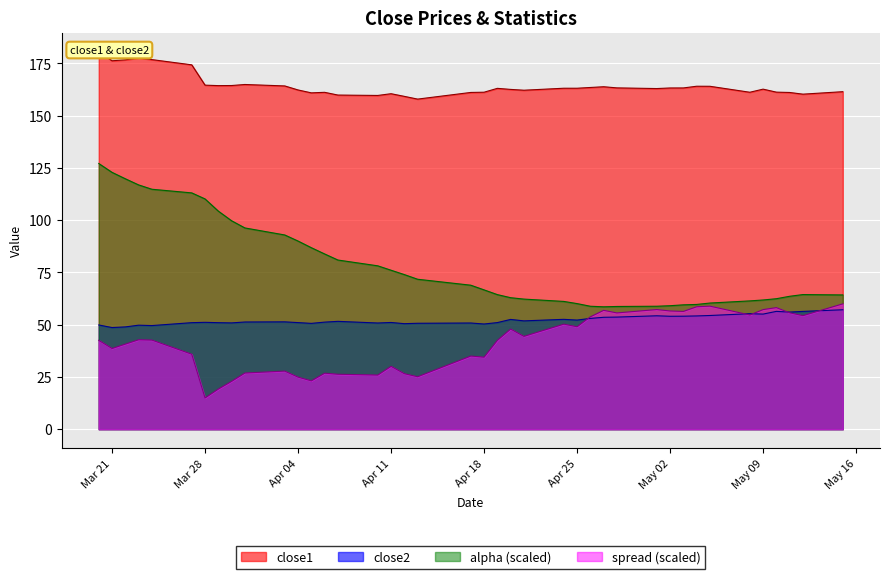

Is it true that spread equals 78.0 at 2017-04-27?

False